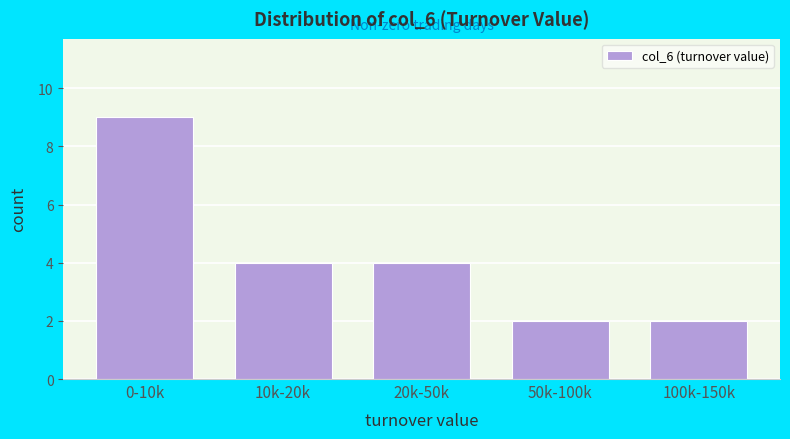

Reading left to right, list all the values displayed in this chart.

9	4	4	2	2